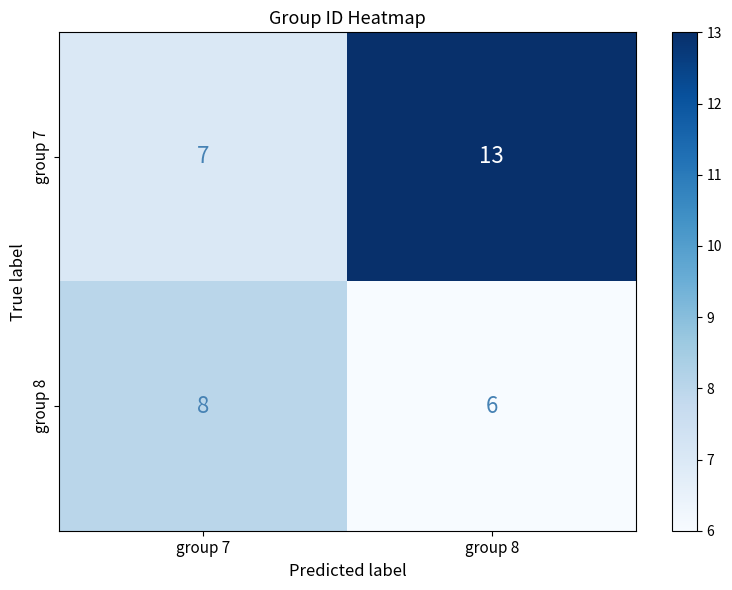

What is the smallest value displayed?

6